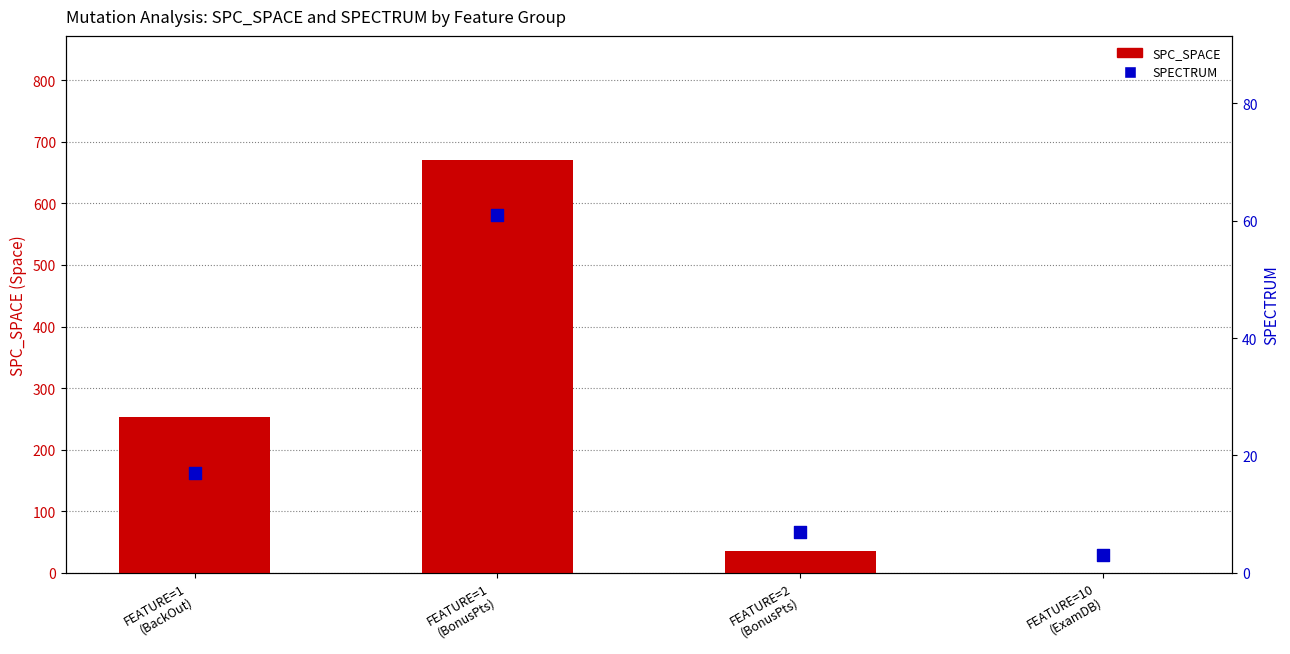

What is the total value across all series at FEATURE=10
(ExamDB)?

3